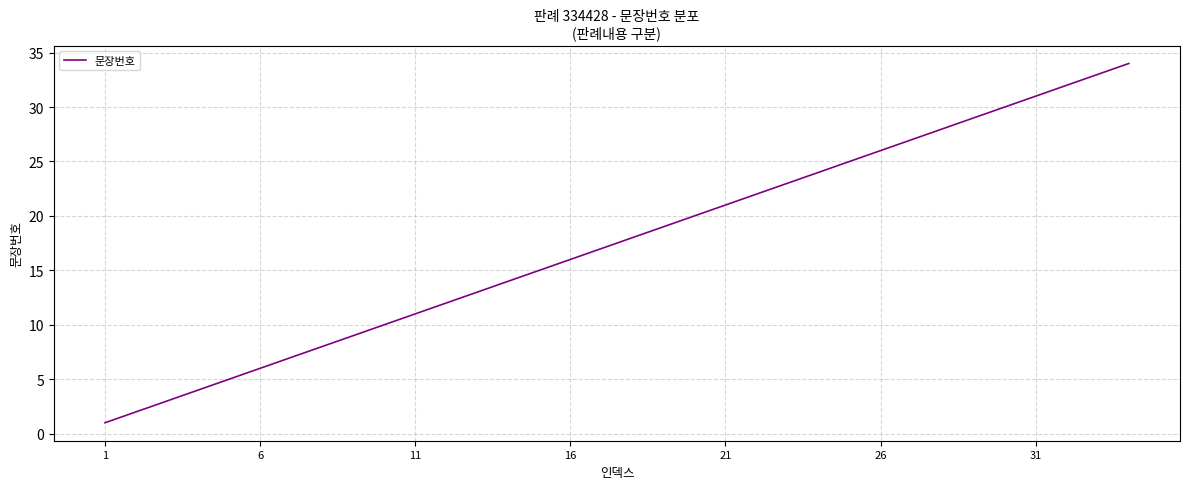

What is the greatest value displayed?

34